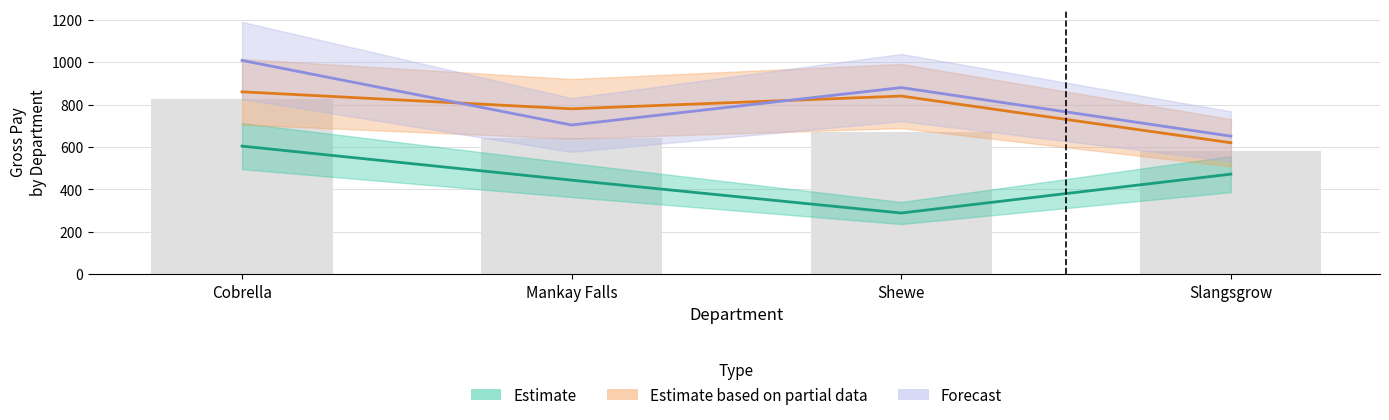

What is the maximum value for Estimate based on partial data?

860.0